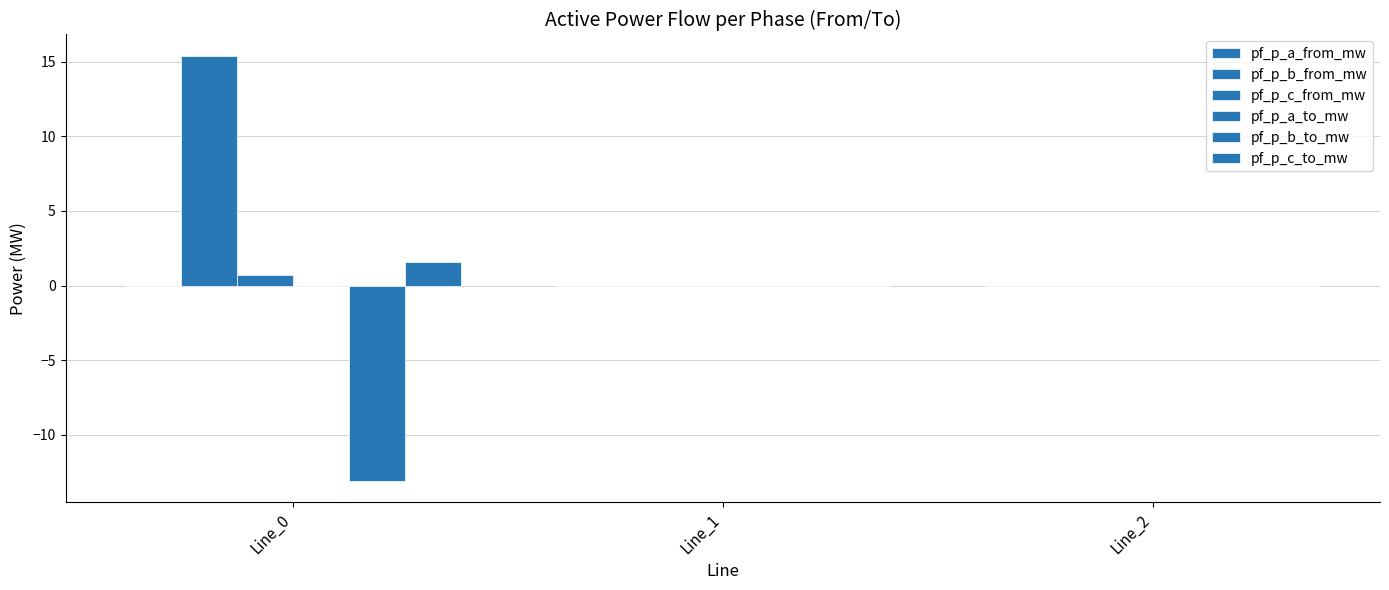

True or false: pf_p_c_from_mw has a value of 0.0 at Line_2.

True